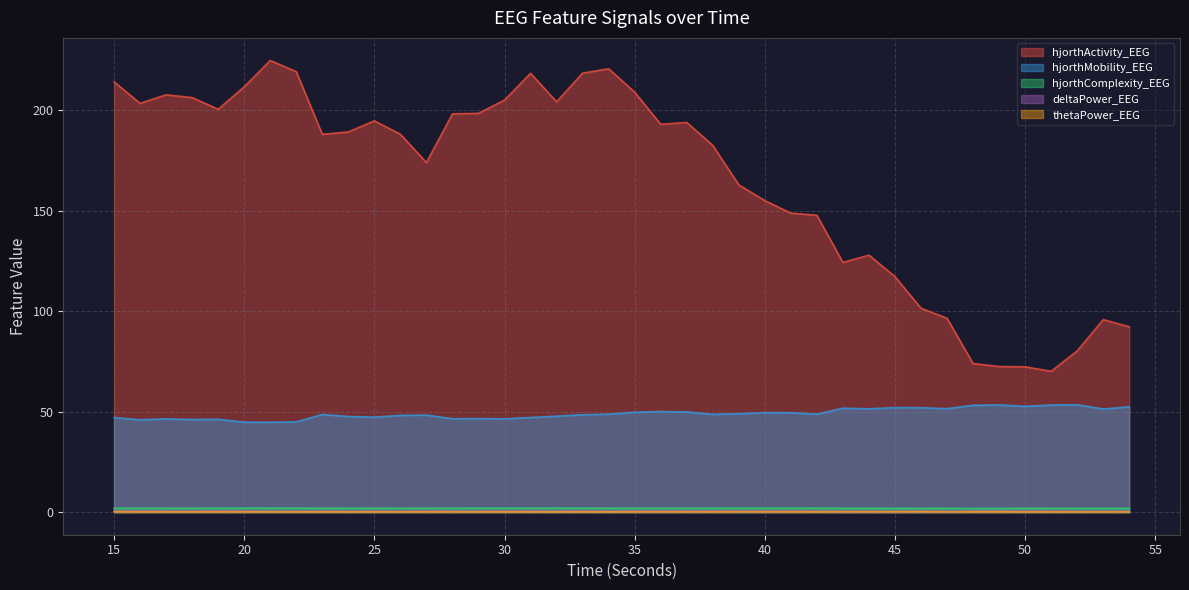

True or false: hjorthMobility_EEG and hjorthActivity_EEG cross at least once.

False